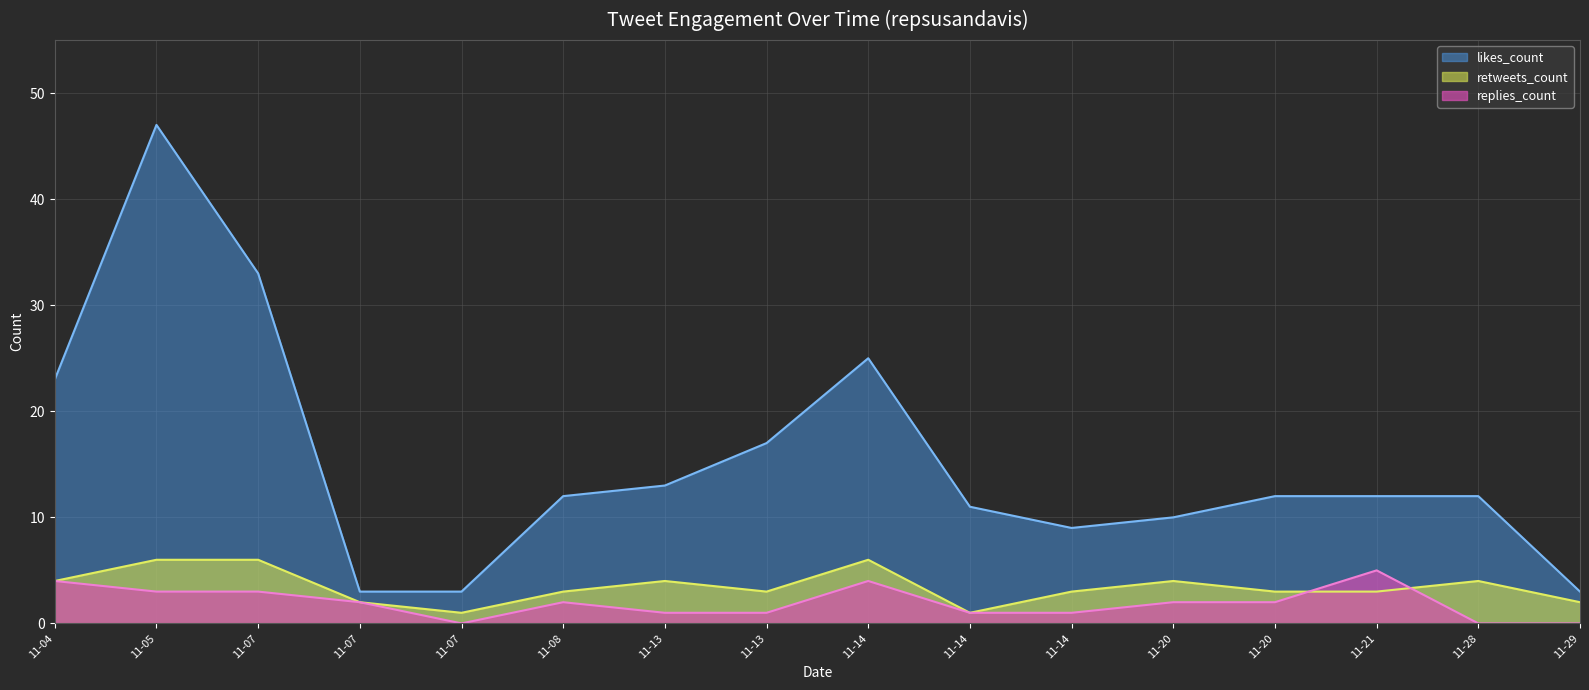

Does the chart display data point markers on the line(s)?

No